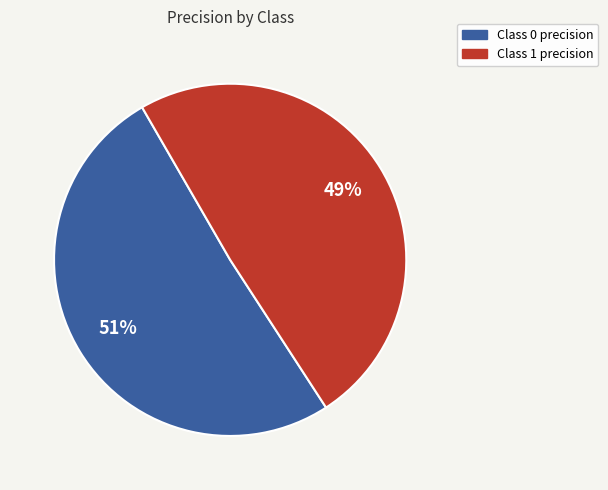

Is there a majority slice in this chart?

Yes